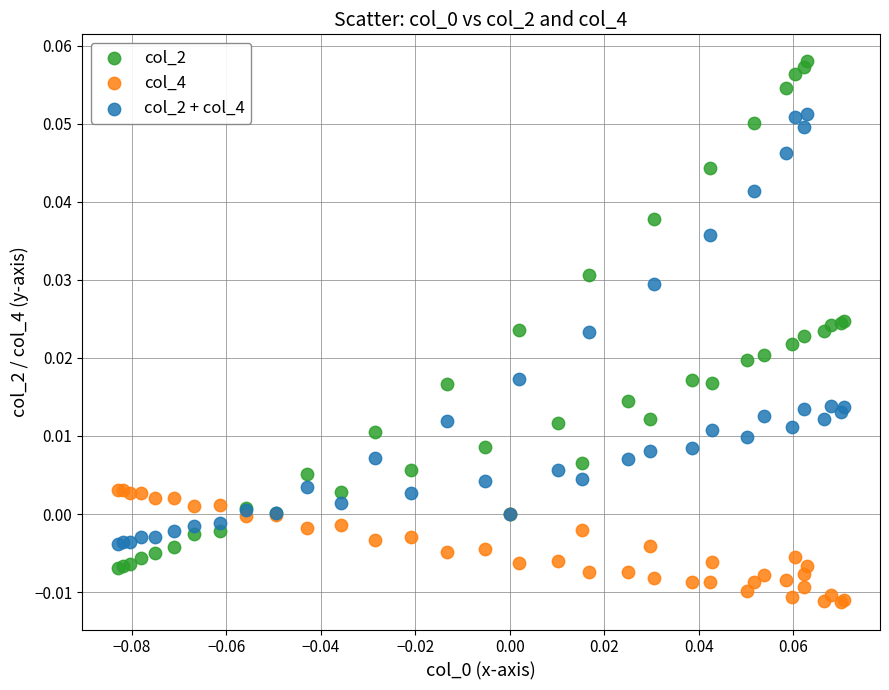

Which series contains the highest Y value?

col_2